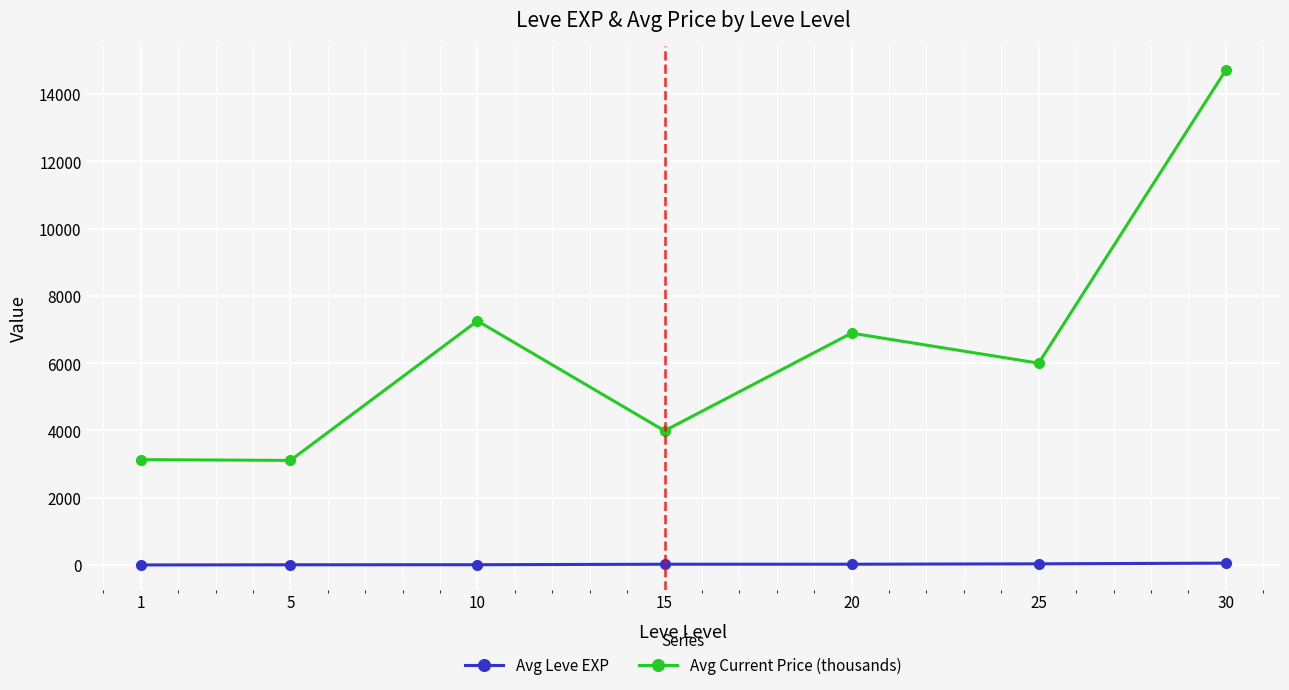

Between 5 and 10, which series saw the biggest shift?

Avg Current Price (thousands)